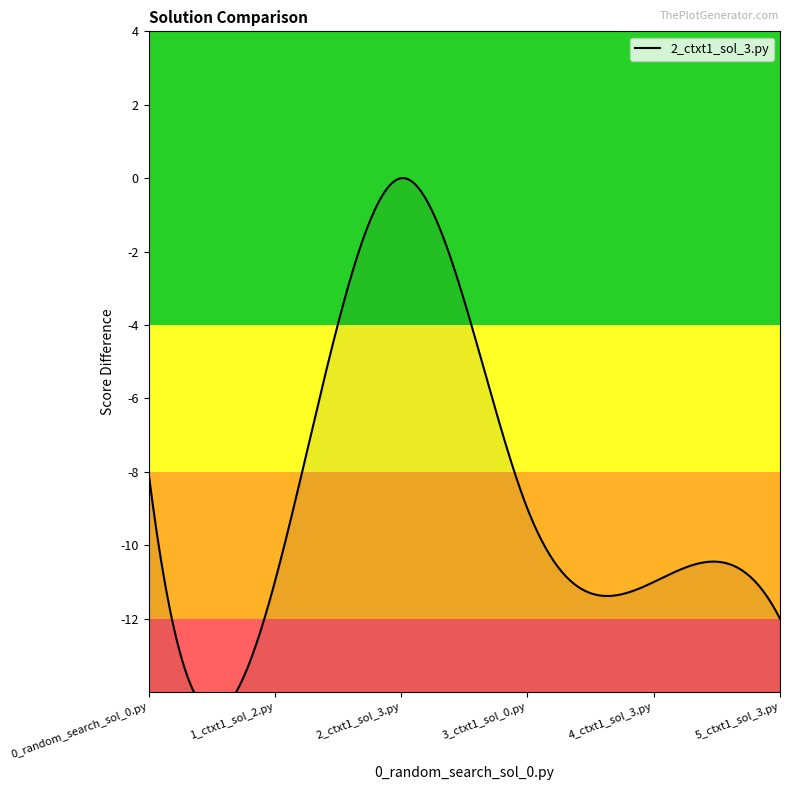

What is the sum of the values at 4_ctxt1_sol_3.py and 0_random_search_sol_0.py?

-19